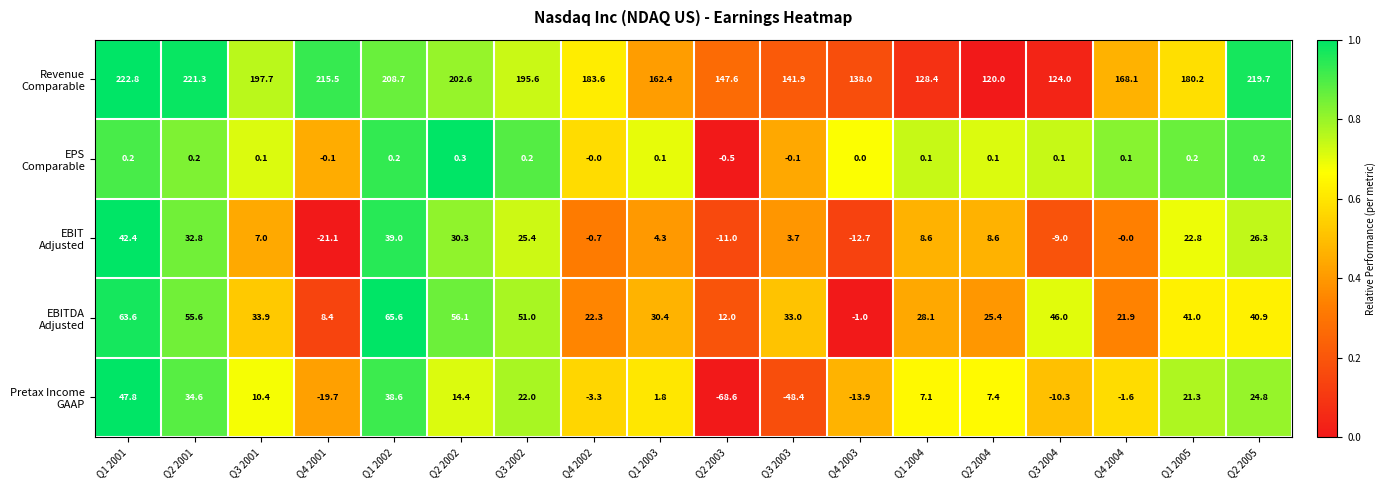

How many data points does each series have?

18